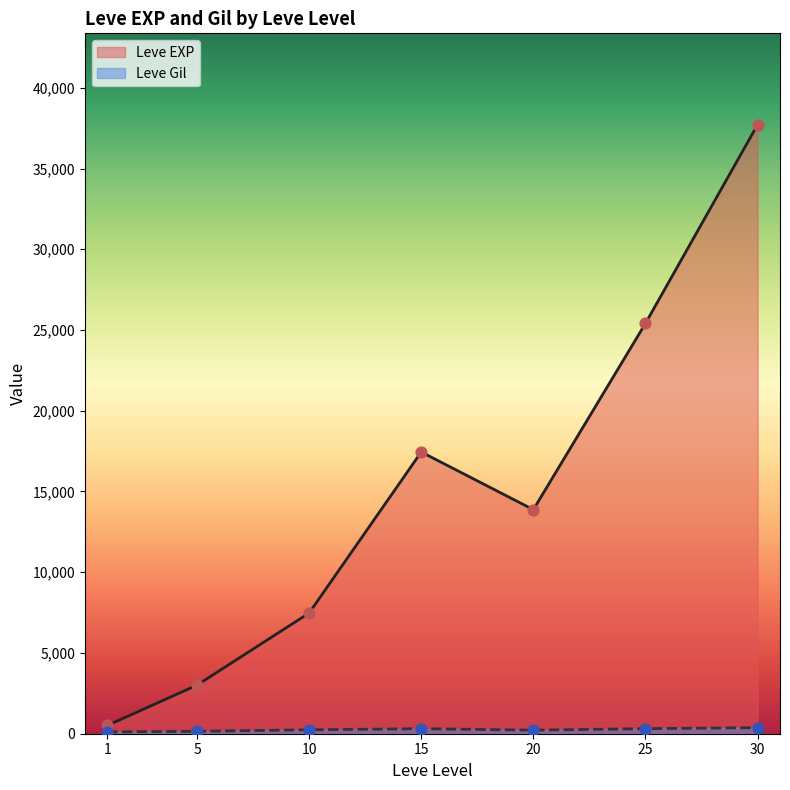

Is the value of Leve EXP at 25 greater than the value of Leve Gil at 15?

Yes